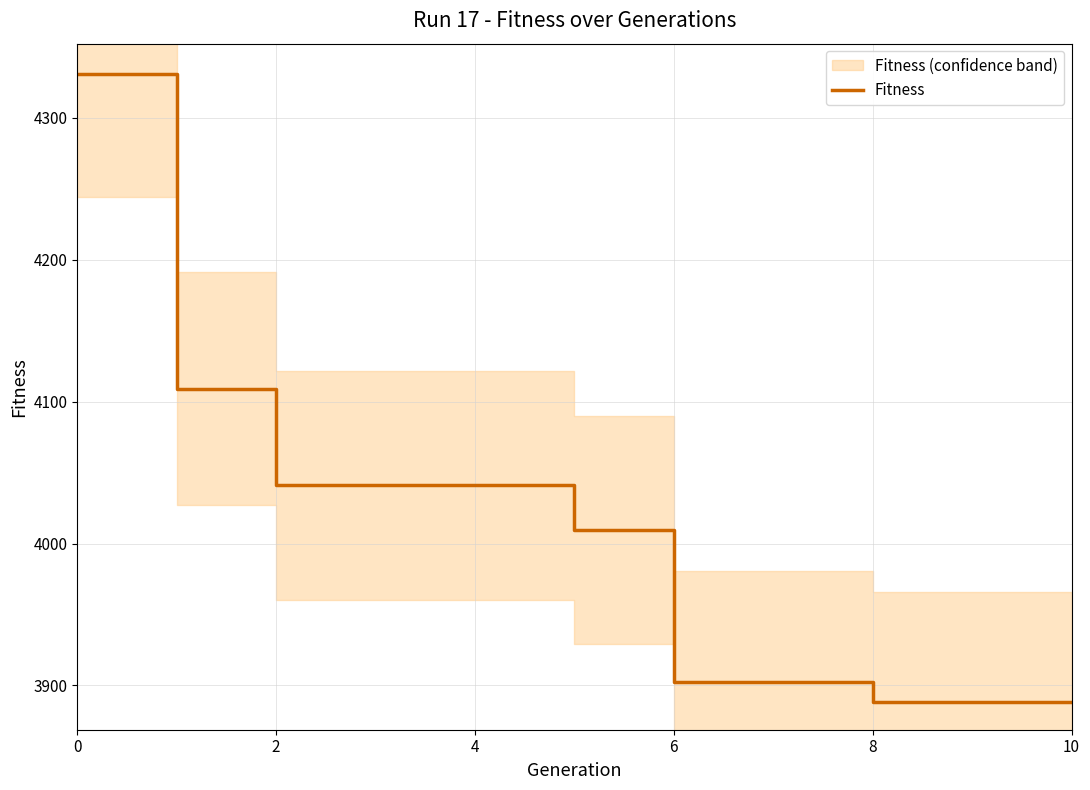

How many values exceed 4009?

6